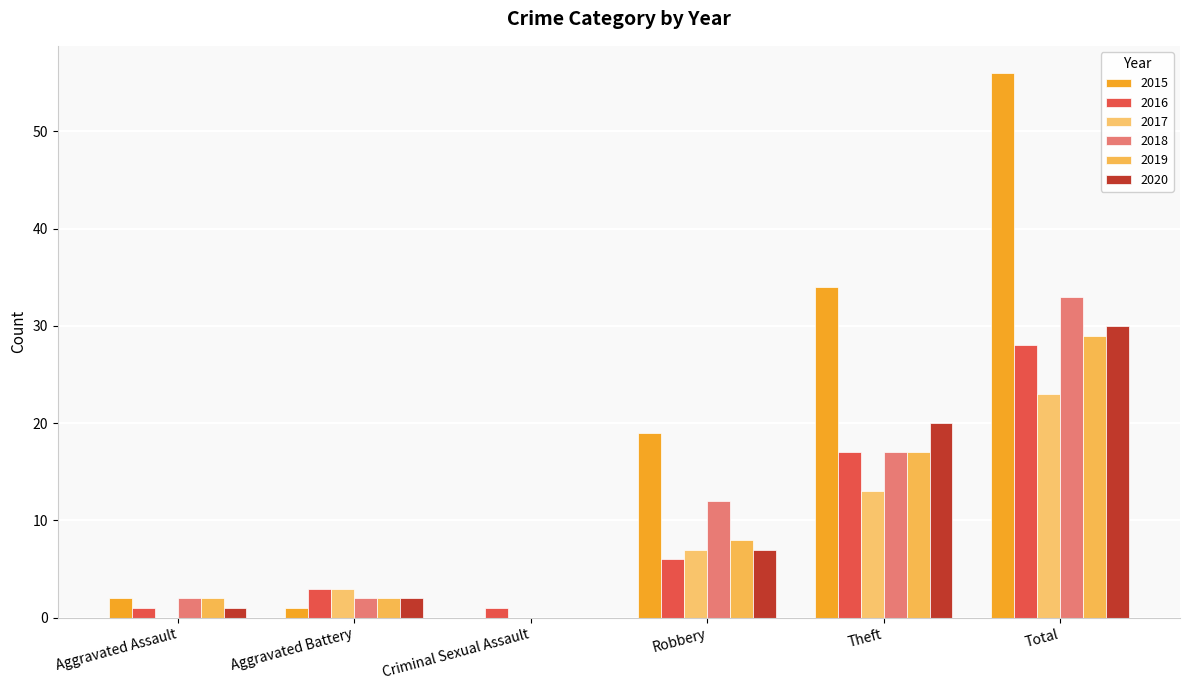

List the series in order of their peak value, lowest first.

2017, 2016, 2019, 2020, 2018, 2015